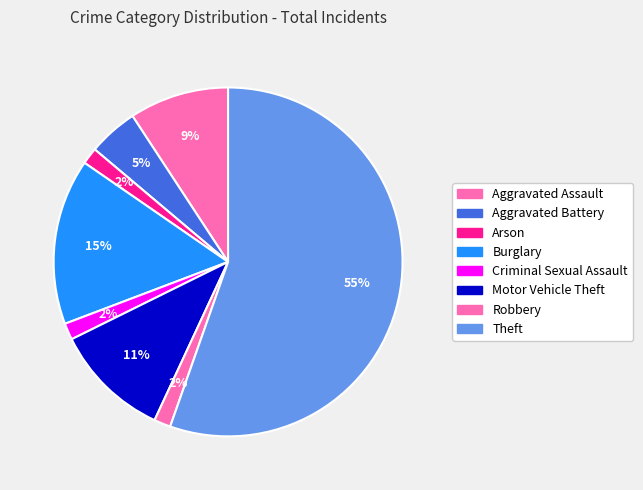

How many segments does this pie chart have?

8